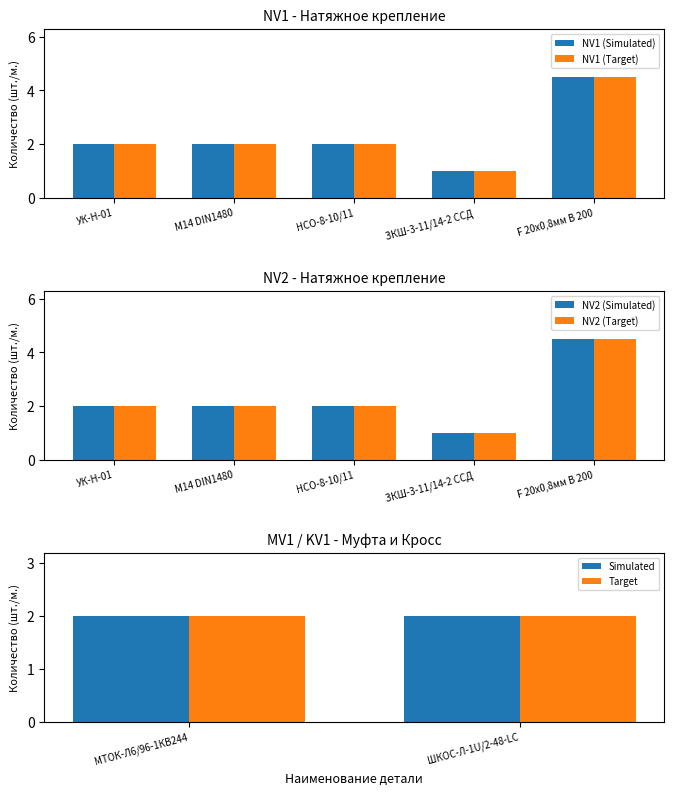

Is the value of NV1 at F 20х0,8мм В 200 greater than the value of NV2 at F 20х0,8мм В 200?

No